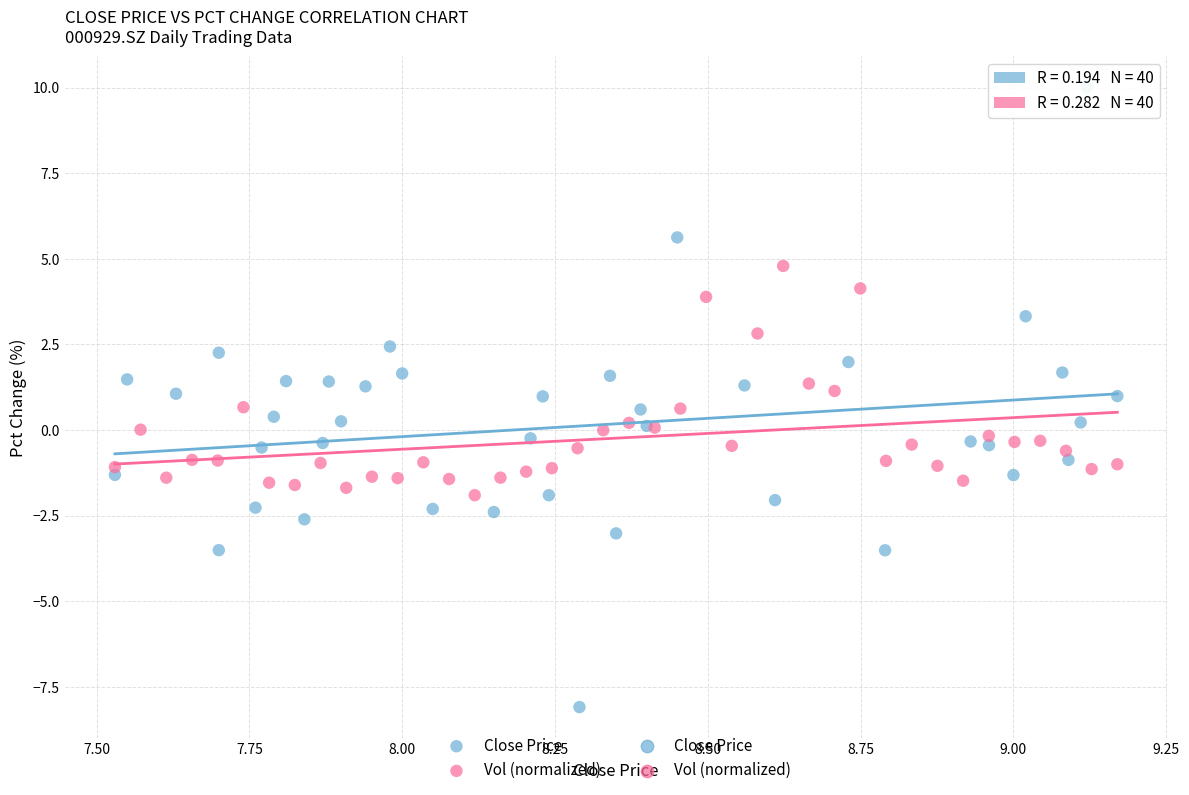

Which series contains the lowest Y value?

Close Price